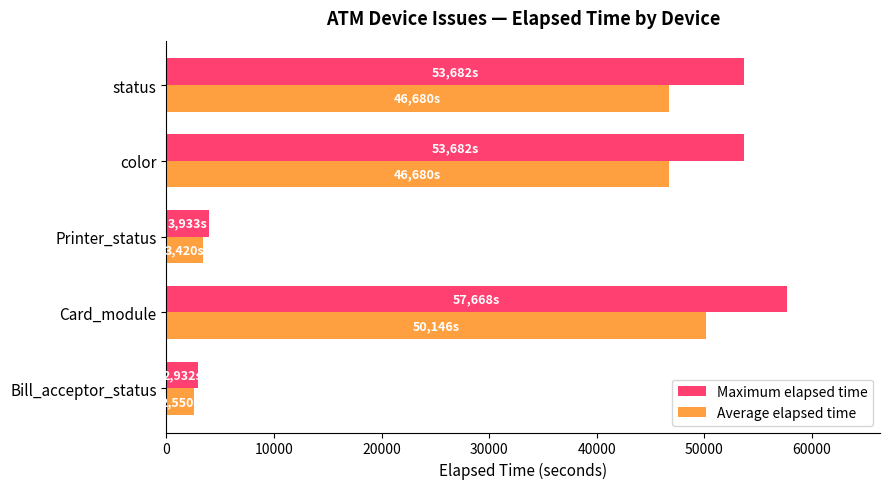

What is the sum of the Average elapsed time values at status and Card_module?

96826.0